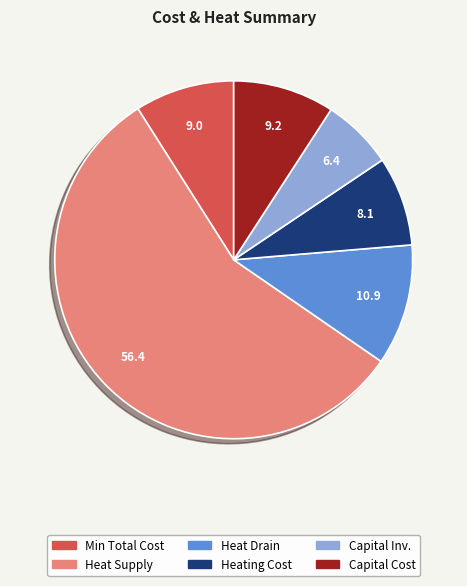

Is there a majority slice in this chart?

Yes